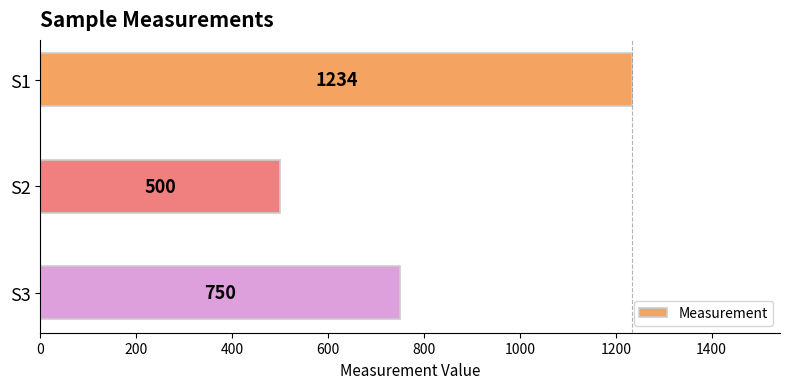

Count the values in the range 500 to 1234.

3